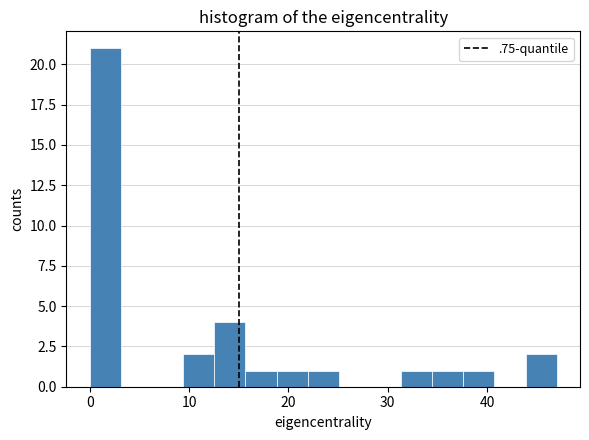

Read against the x-axis, roughly where is the centre of the tallest bar?

2